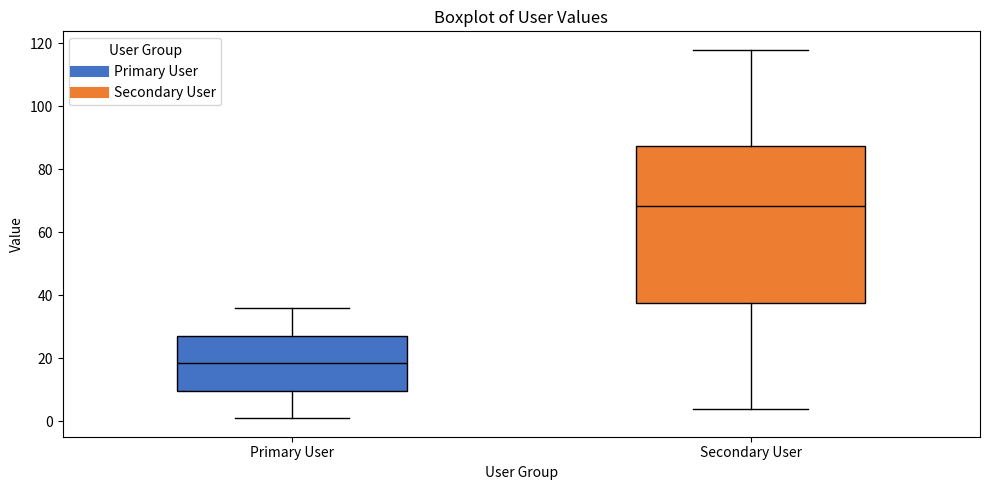

Reading left to right, read every box against the y-axis: the position of its median line, the range the box covers, and the ends of its whiskers. The values are not printed on the chart, so give them approximately, as read against the axis.

Primary User: median 18, box 10 to 28, whiskers 2 to 36
Secondary User: median 68, box 38 to 88, whiskers 4 to 118